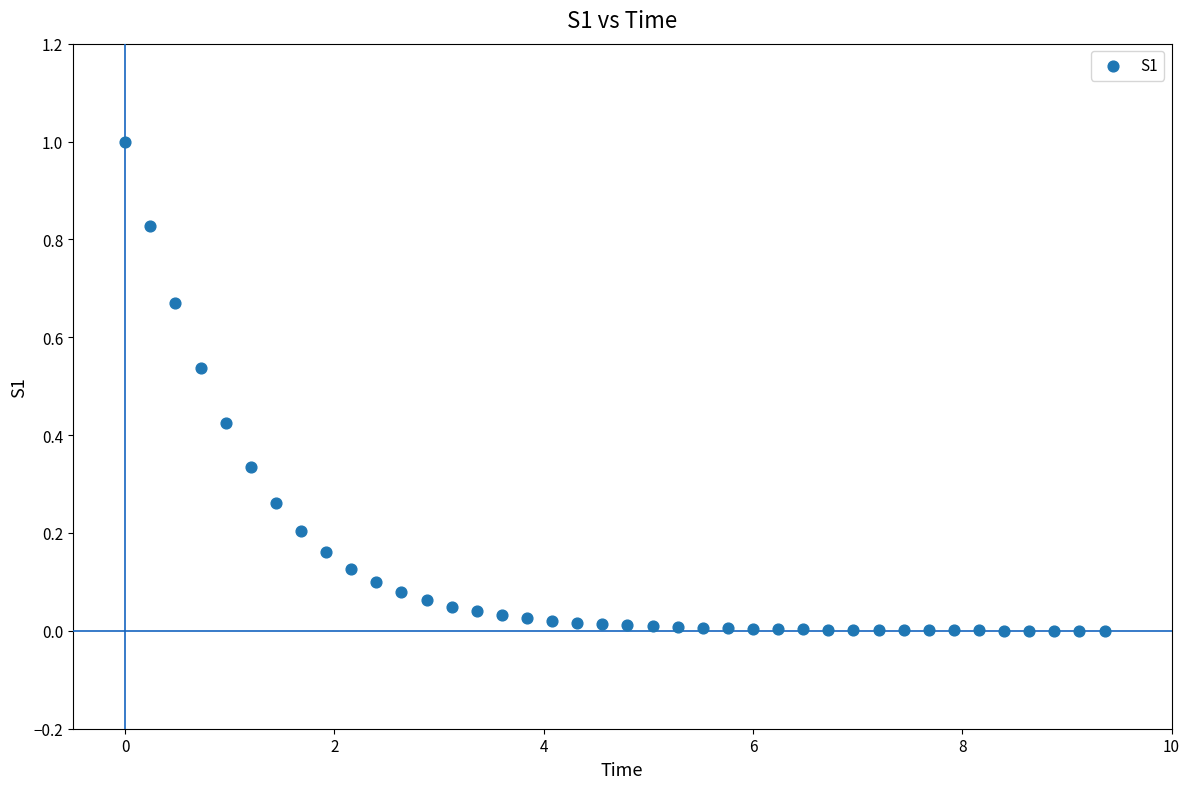

What is the range of X values (max minus min)?

9.4